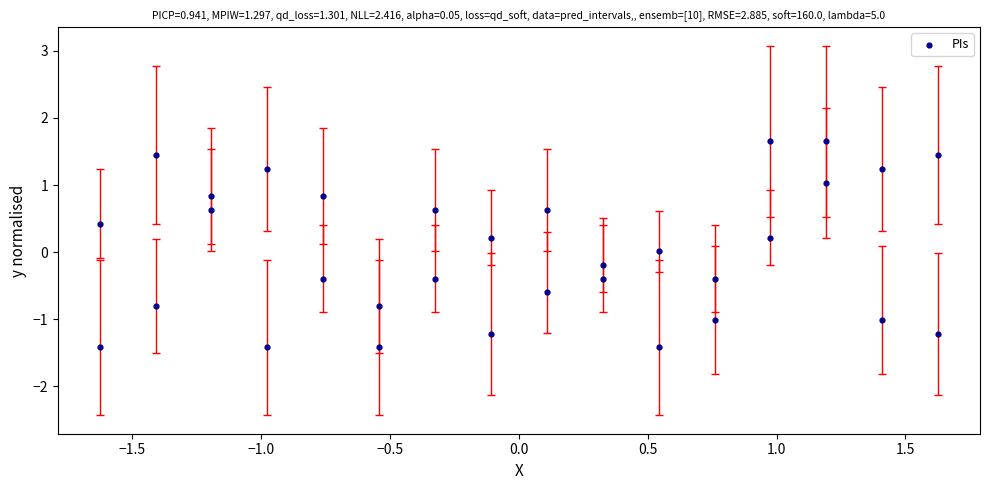

What is the range of Y values (max minus min)?

3.1